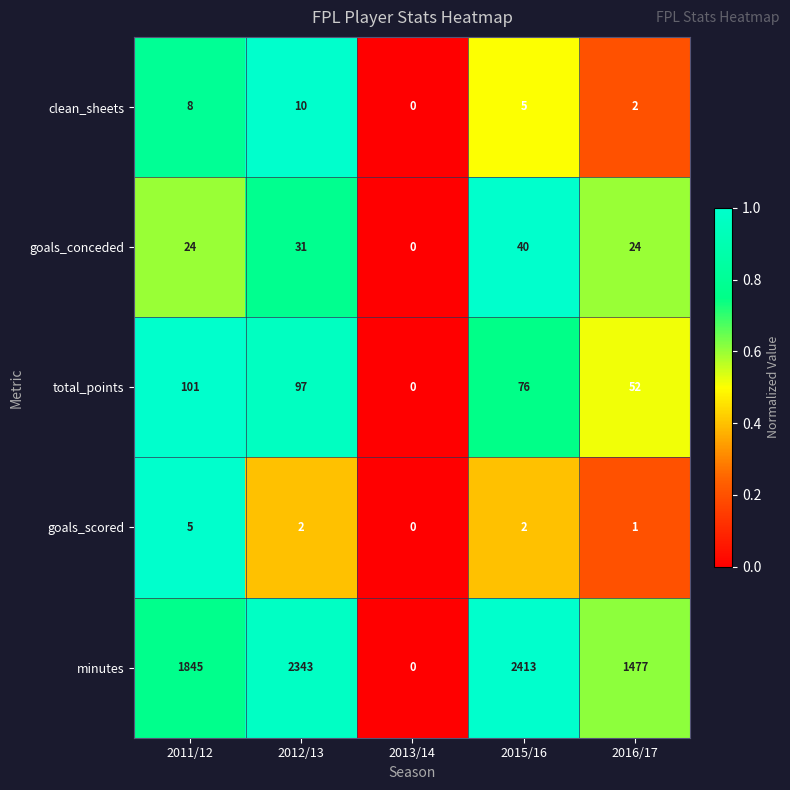

List the labels in order of clean_sheets value, largest first.

2012/13, 2011/12, 2015/16, 2016/17, 2013/14